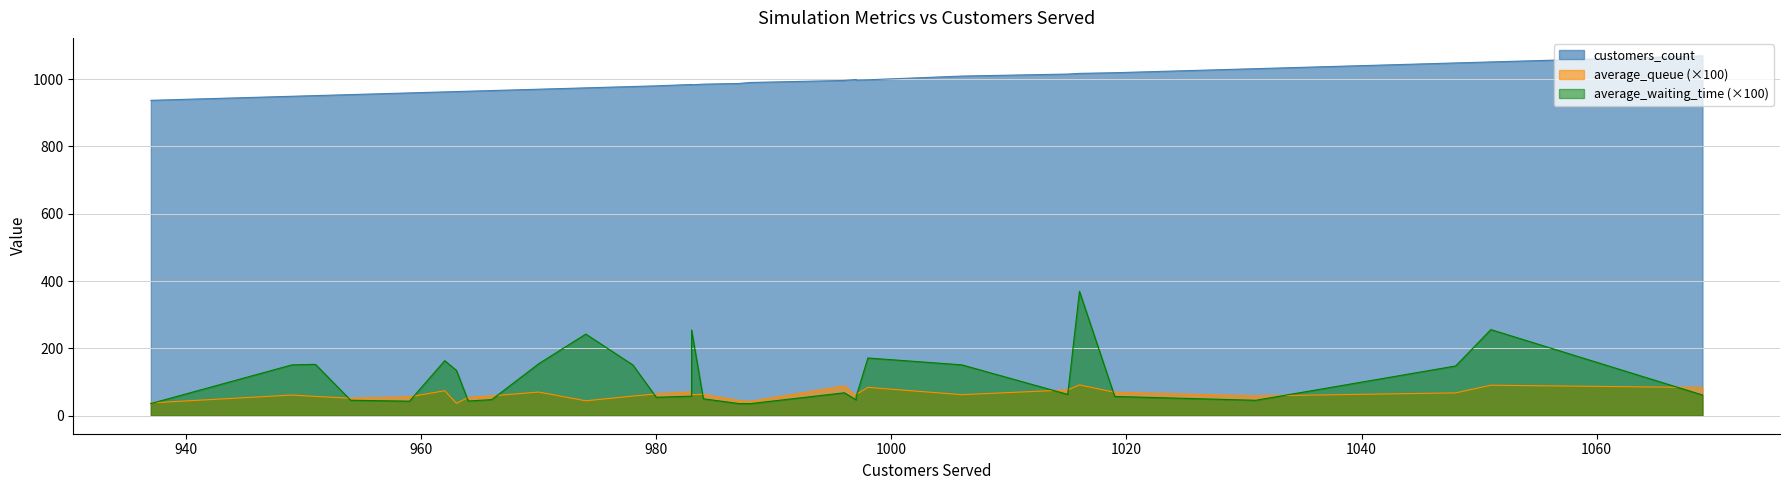

True or false: average_waiting_time and customers_count cross at least once.

False